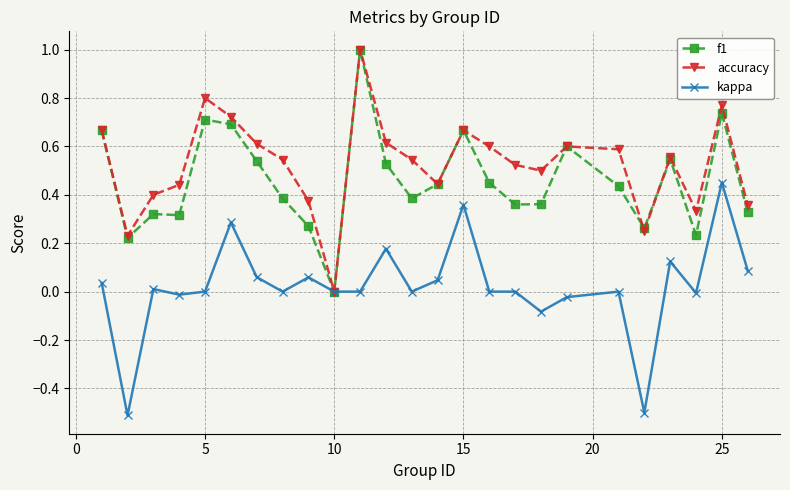

What is the greatest value displayed?

1.0